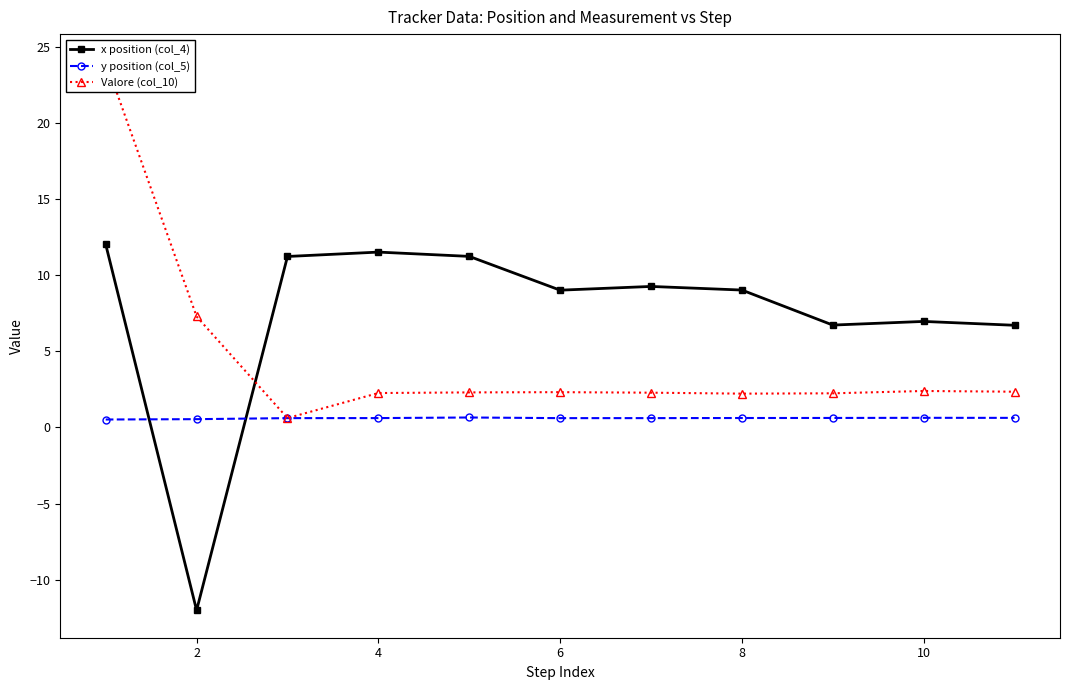

What is the sum of all x position (col_4) values?

81.6